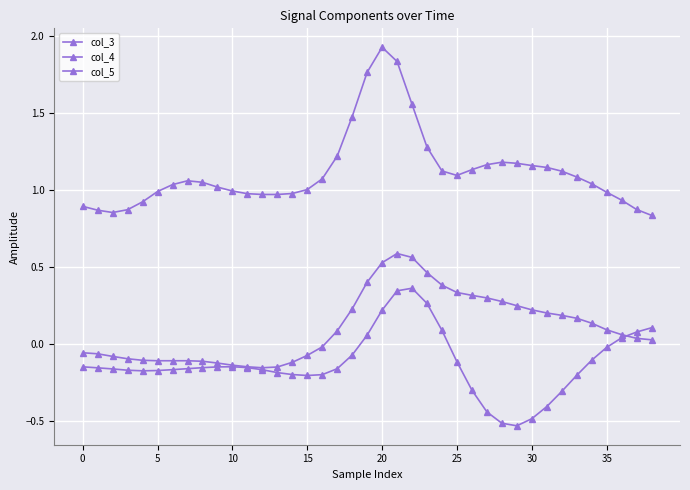

How many series are shown in this chart?

3